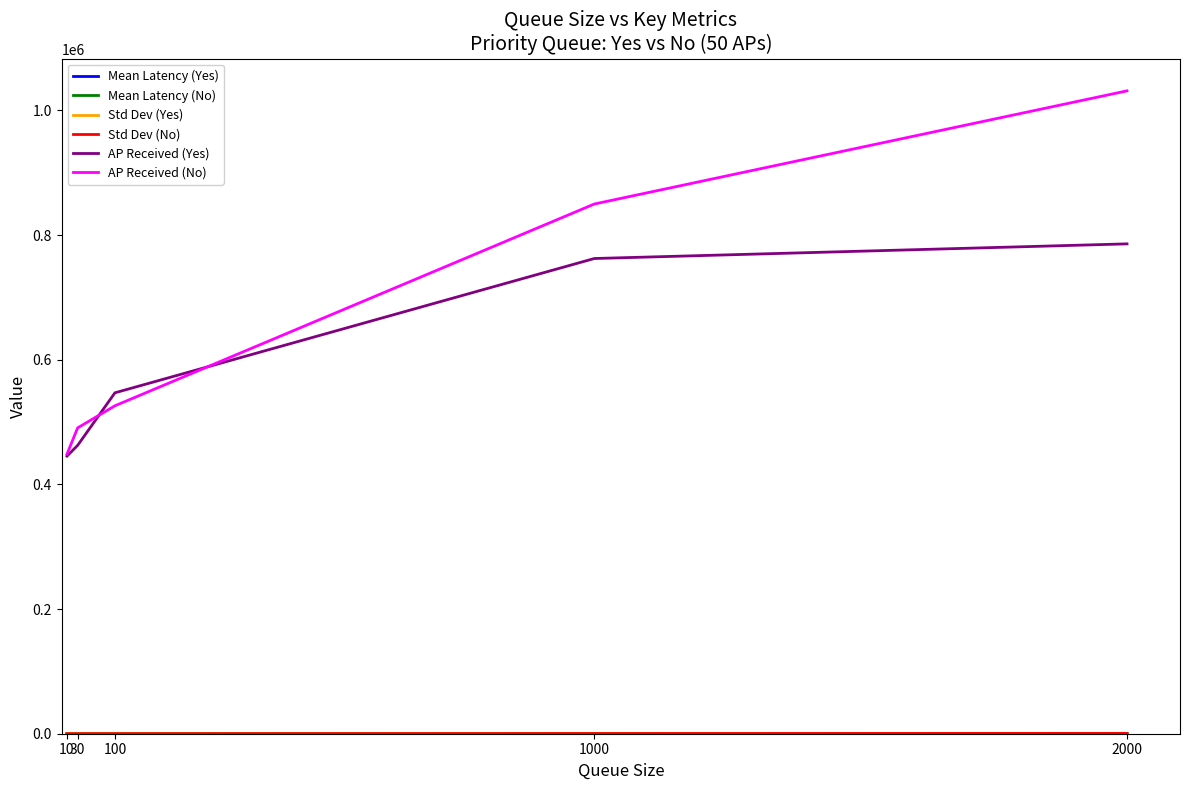

At which category does the chart reach its peak across all series?

2000